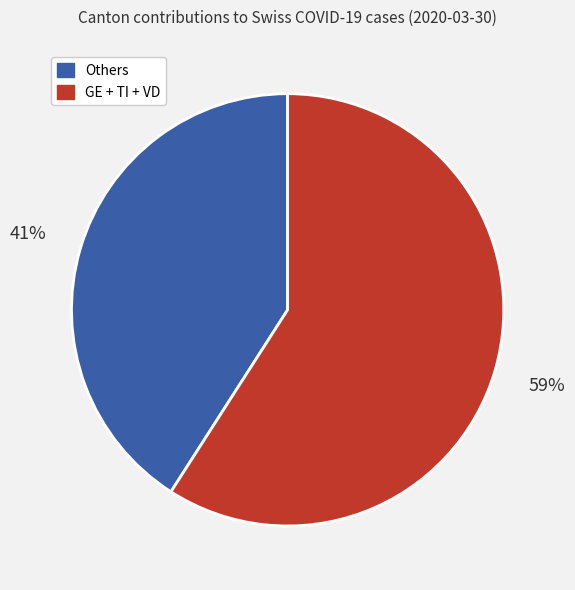

Does any single category account for the majority?

Yes